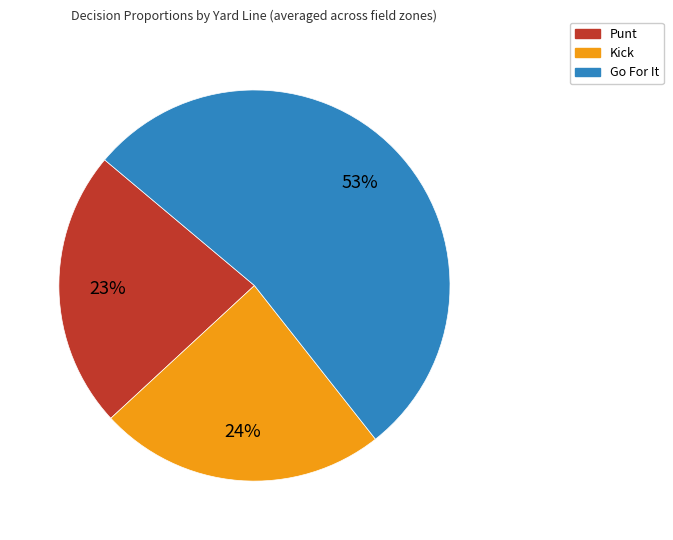

To the nearest percent, what is the difference between the Punt and Kick slice percentages?

1%